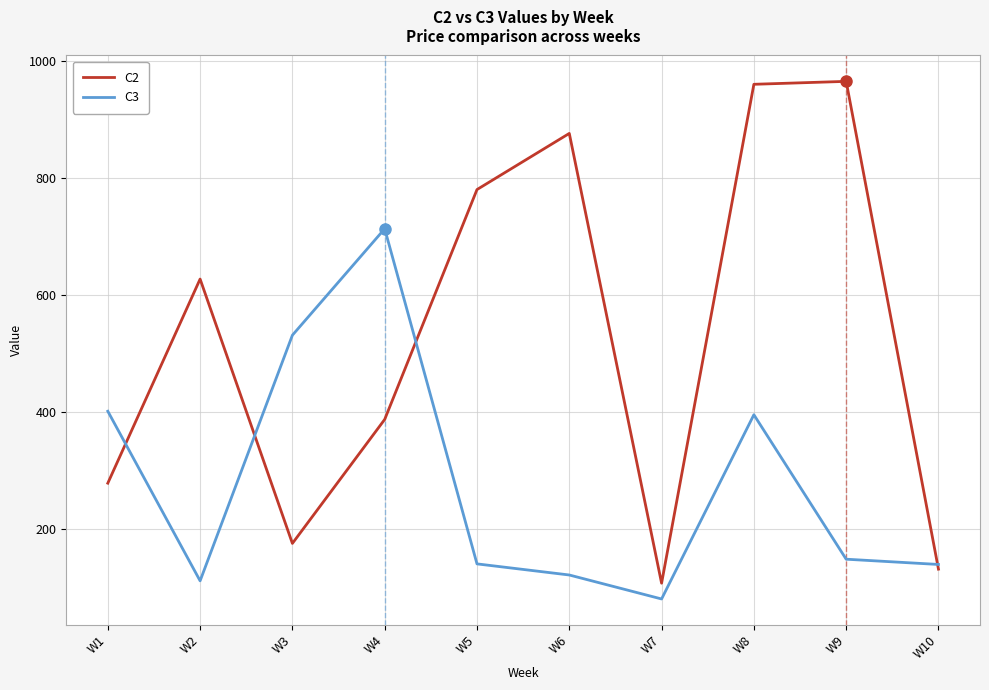

What is the sum of all C3 values?

2789